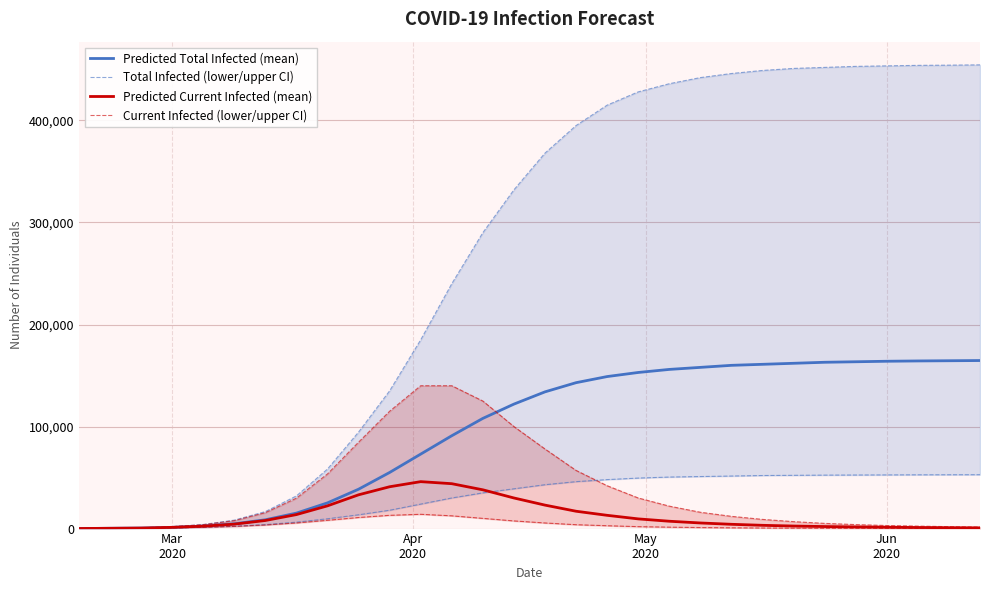

What is the greatest value displayed?

164700